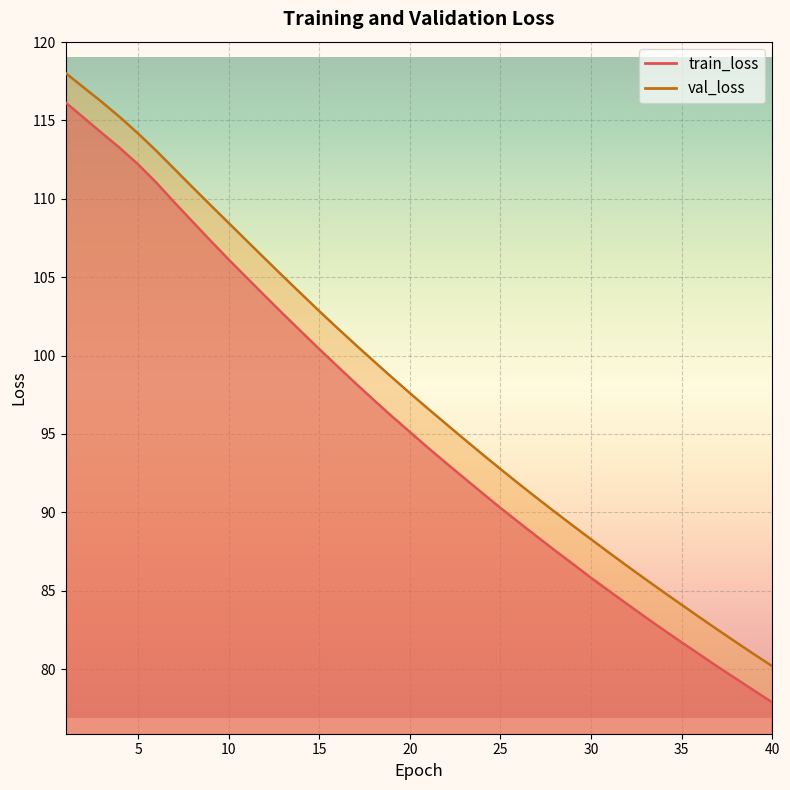

Rank the series by their maximum value, from lowest to highest.

train_loss, val_loss